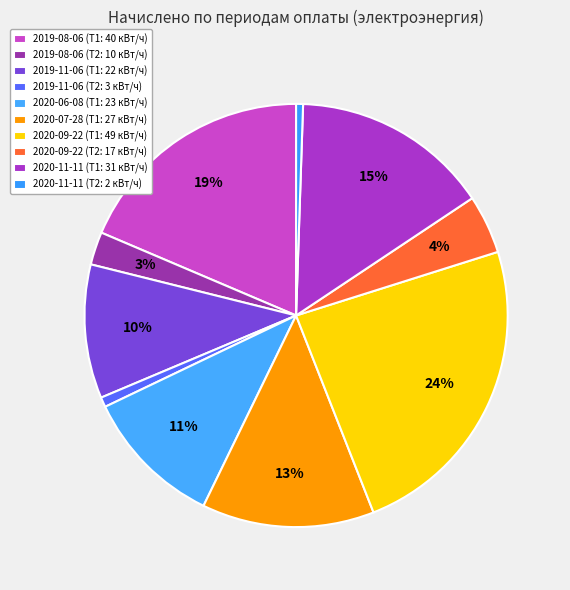

To the nearest percent, what is the difference between the largest and smallest slice percentages?

23%